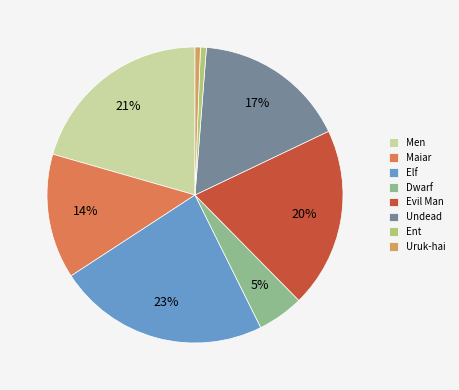

Does Ent represent more than half of the total?

No